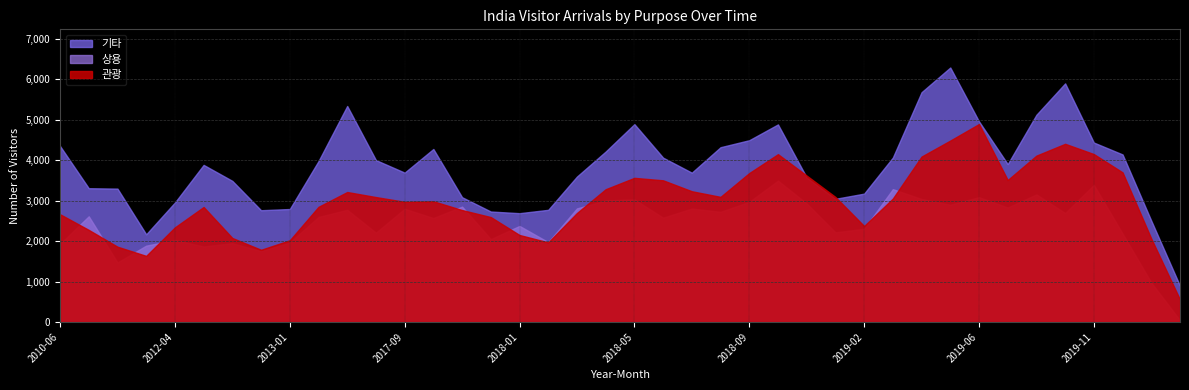

List the series in order of their overall mean, highest first.

기타, 관광, 상용